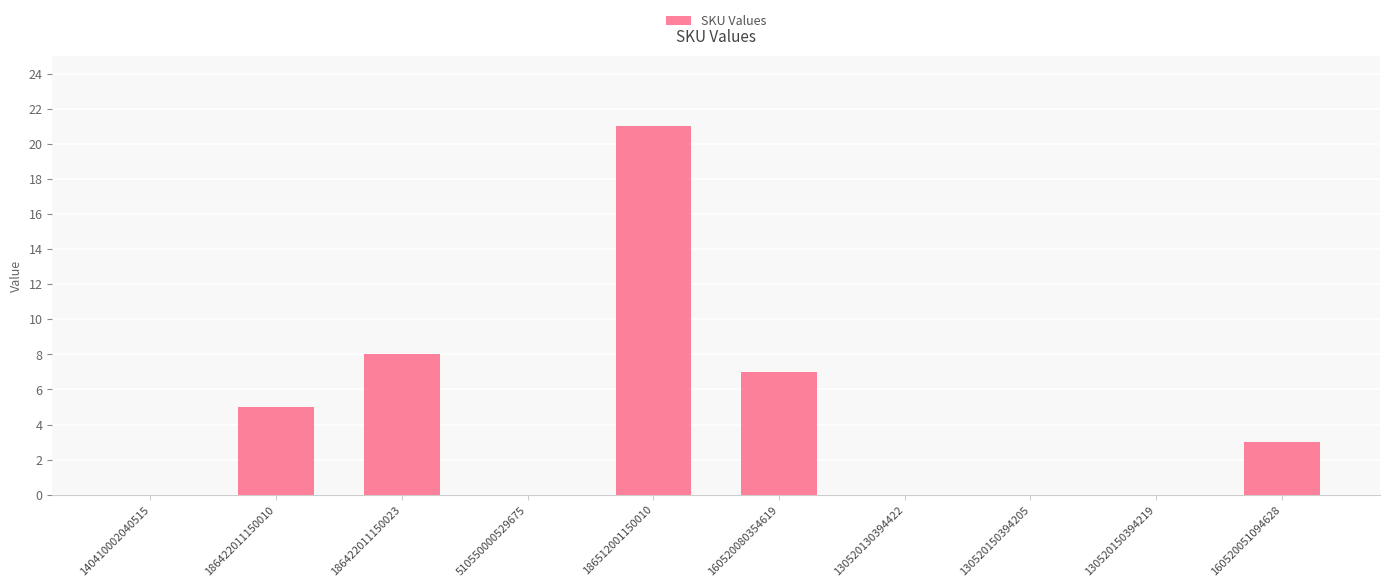

Reading left to right, what are all the values shown in this chart?

140410002040515=0	186422011150010=5	186422011150023=8	510550000529675=0	186512001150010=21	160520080354619=7	130520130394422=0	130520150394205=0	130520150394219=0	160520051094628=3